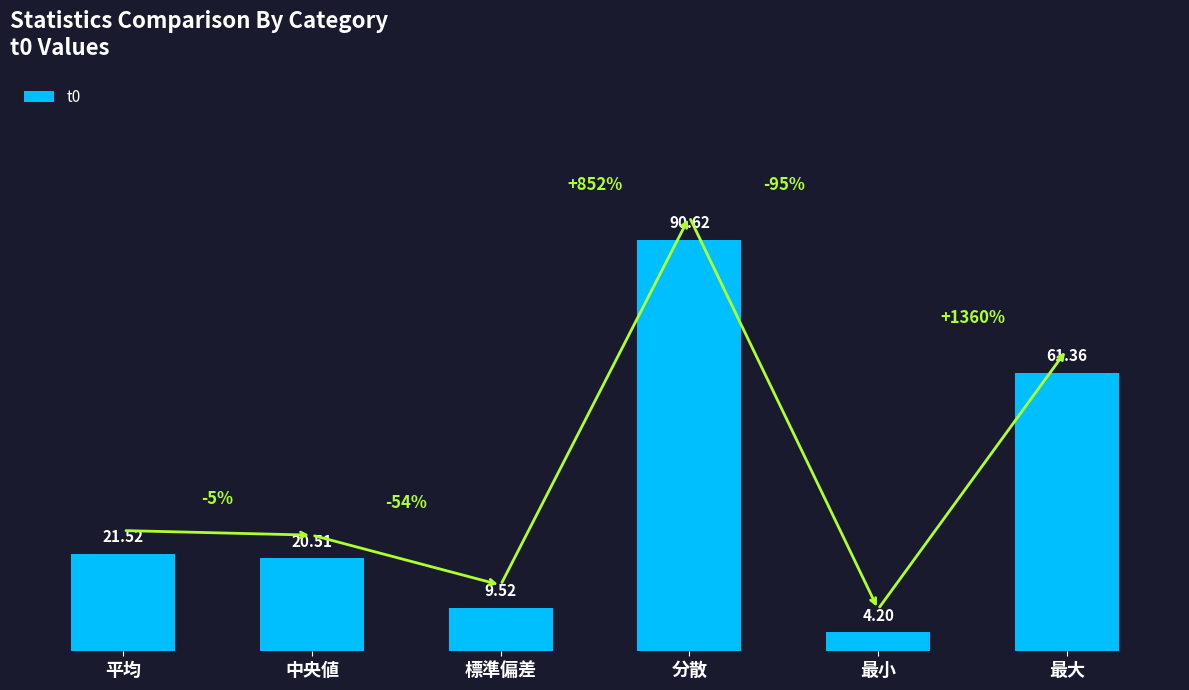

Between 分散 and 平均, which is larger?

分散